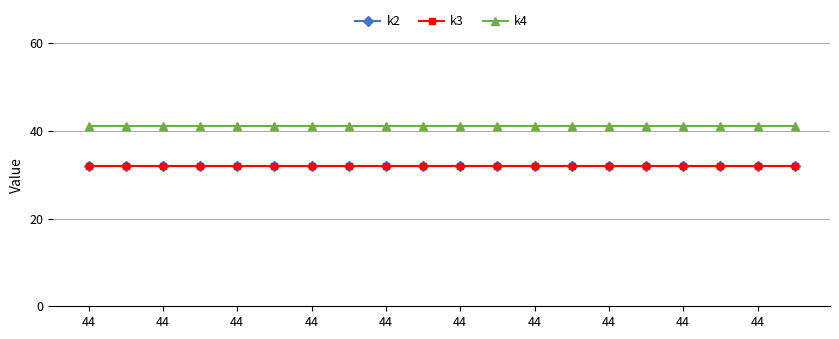

What is the maximum value for k3?

32